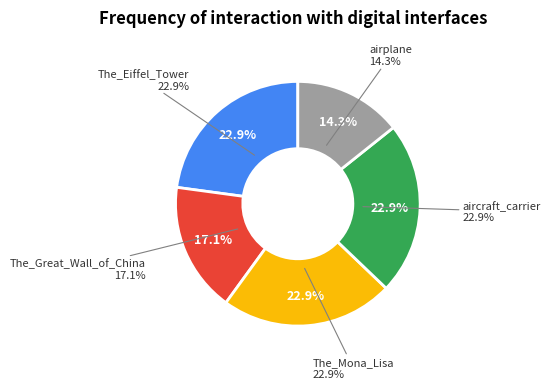

The airplane slice represents 27% of the pie. True or false?

False